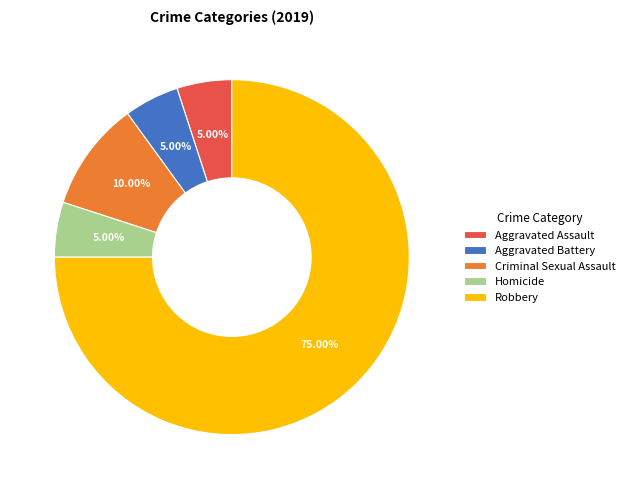

Approximately how many times larger is the value at Aggravated Assault compared to Robbery?

0.1